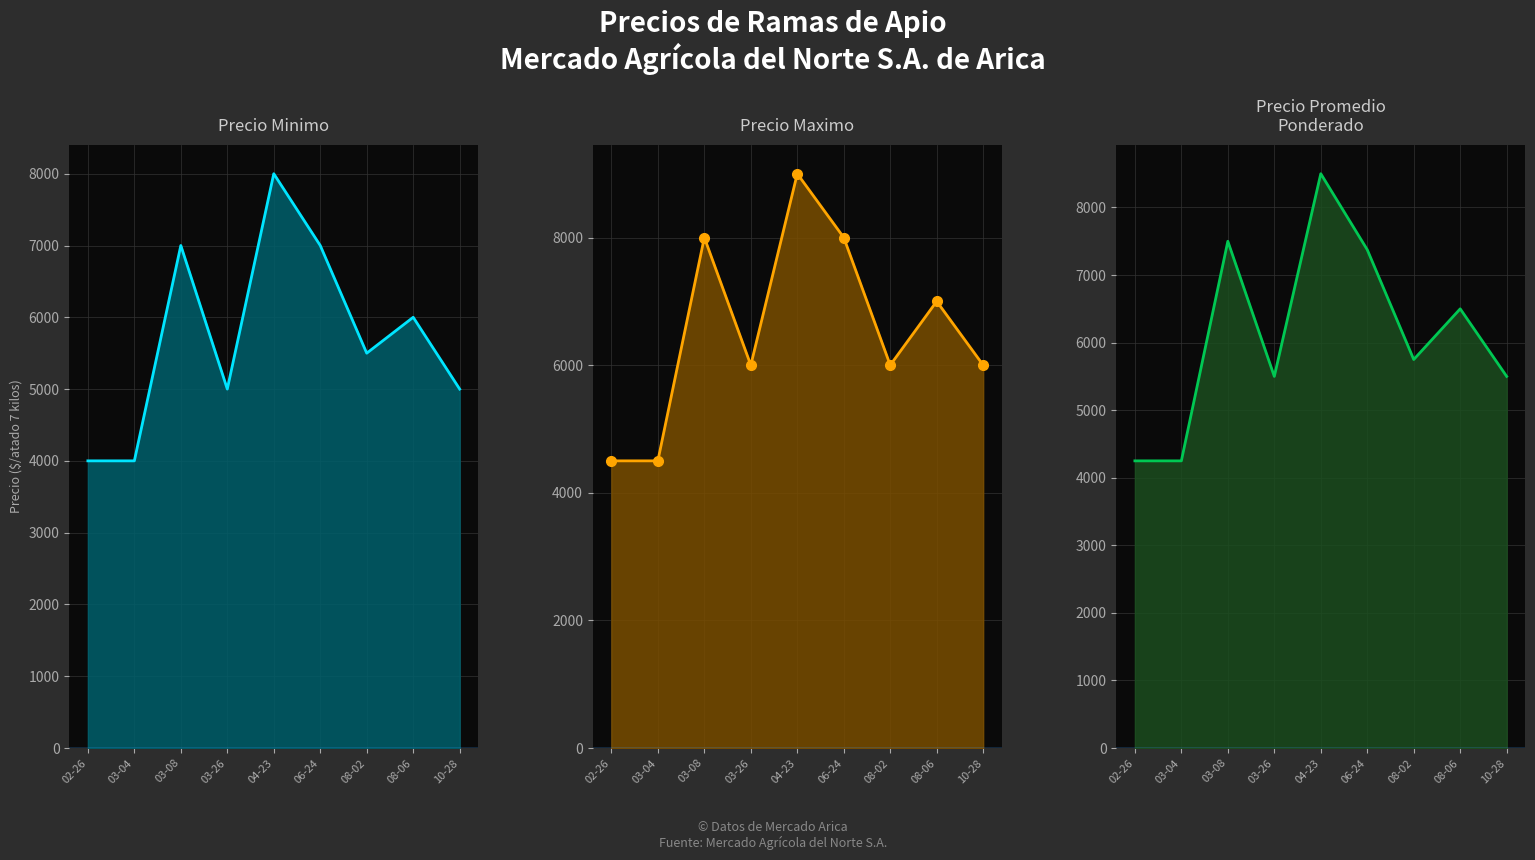

What is the smallest value displayed?

4000